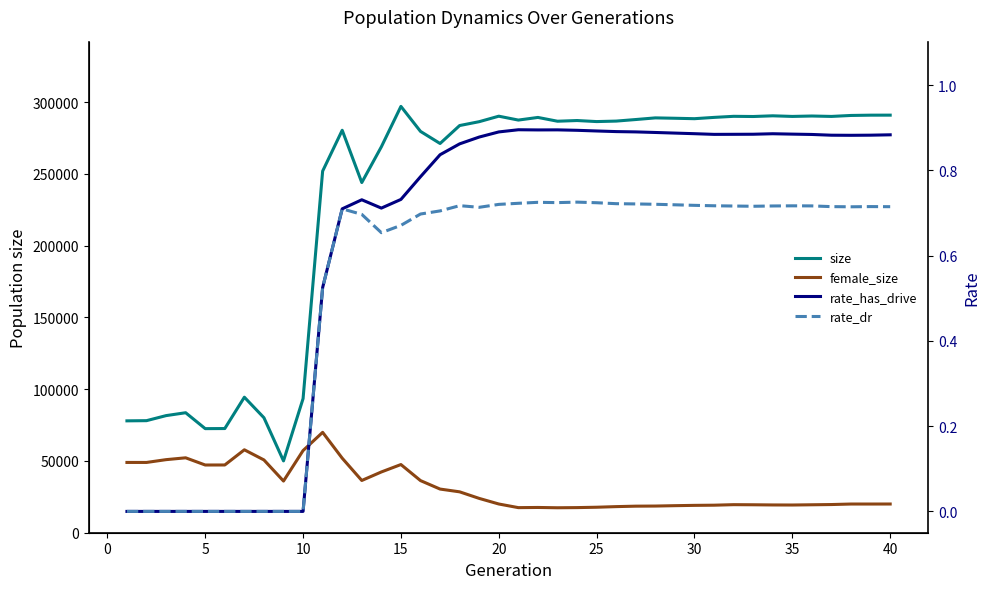

True or false: rate_dr and size intersect in this chart.

False